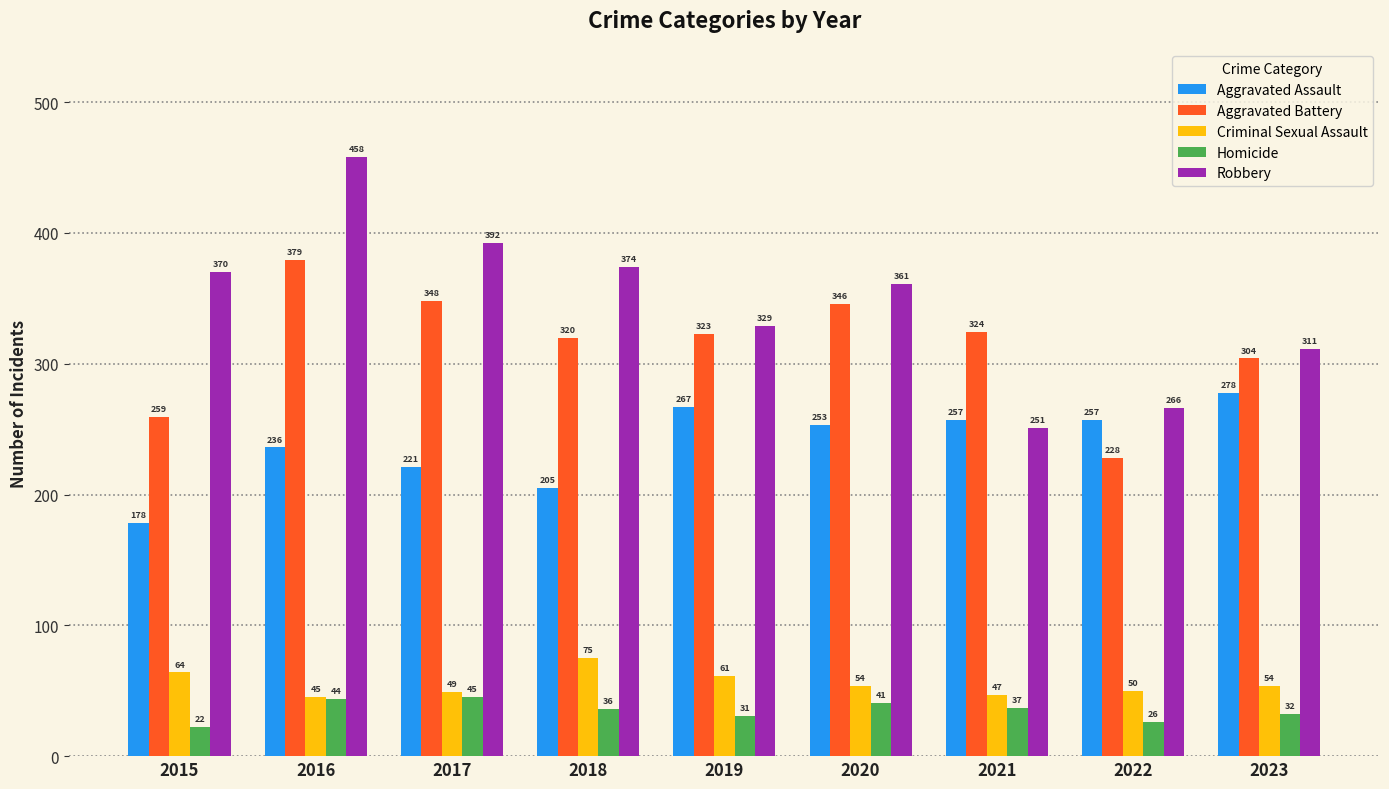

What is the value of the Aggravated Battery bar at the 7th from the left?

324